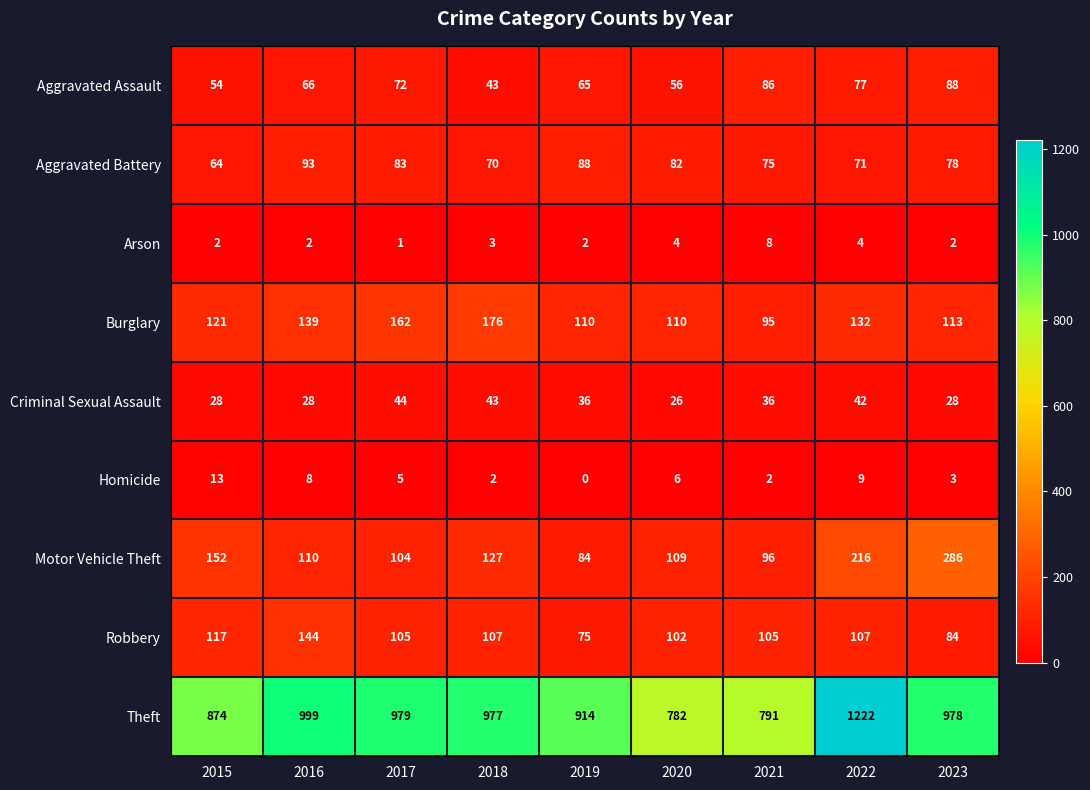

At which category does the chart reach its peak across all series?

2022